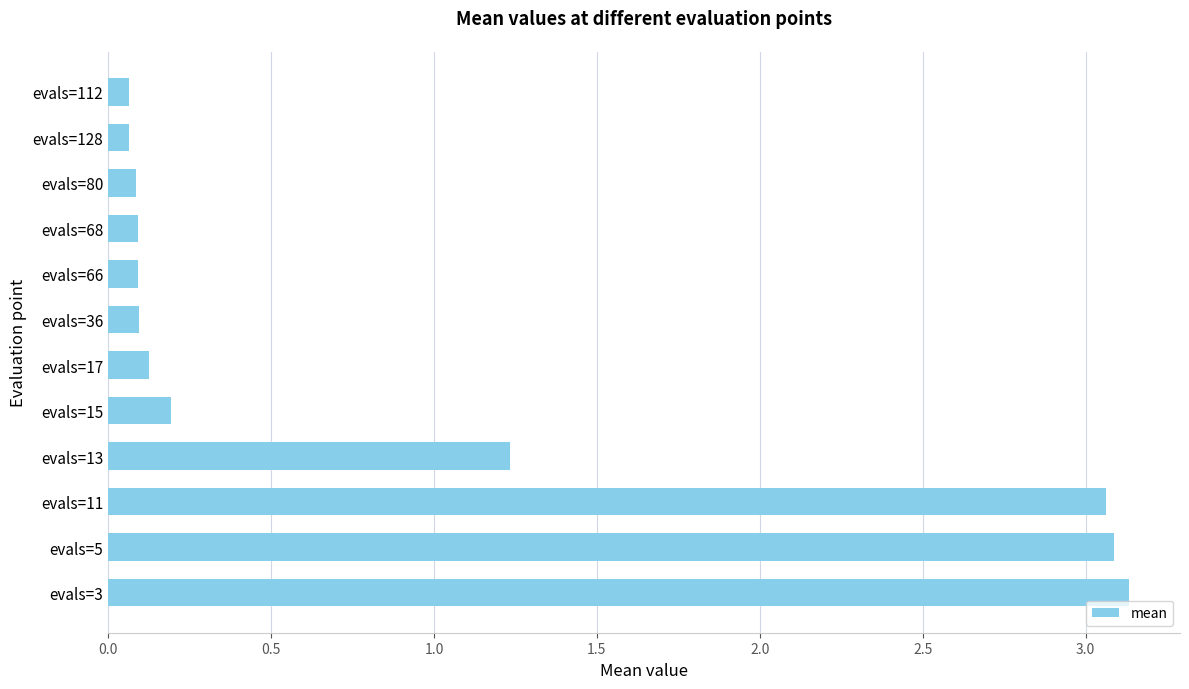

What is the change in value from evals=5 to evals=15?

-2.9